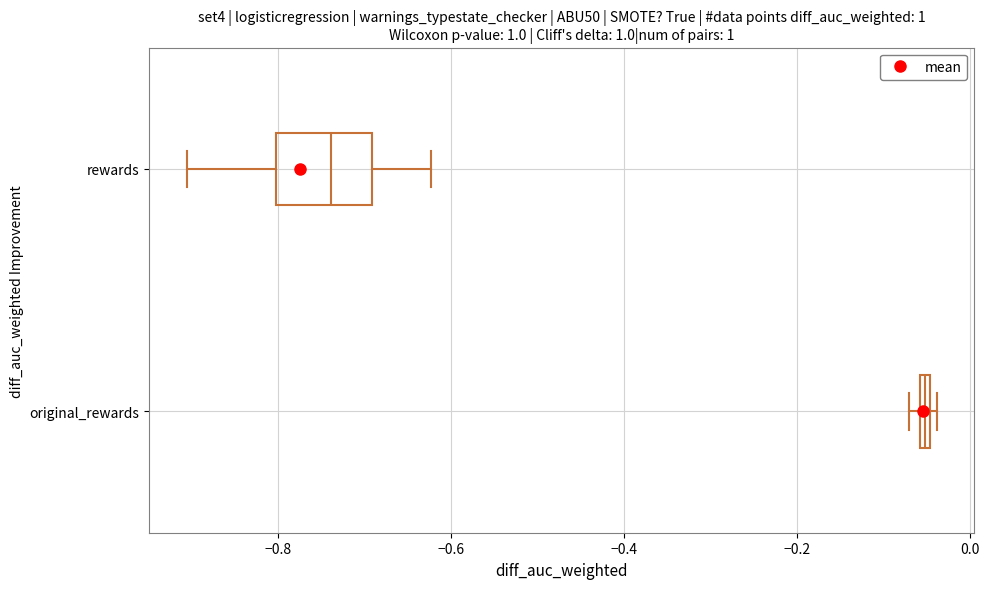

Which box is the widest, from its left edge to its right edge?

rewards